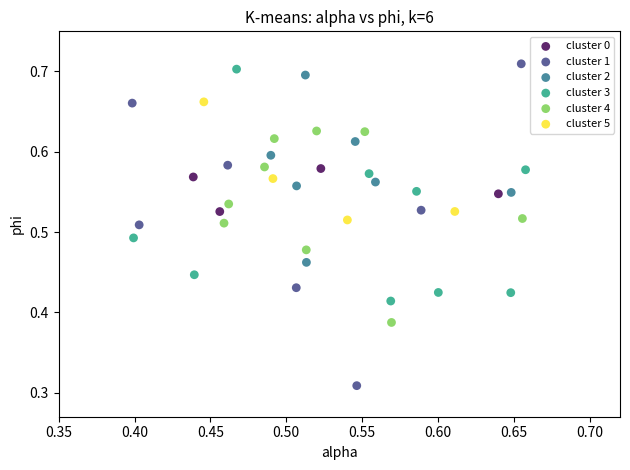

Which series has the largest Y range (max minus min)?

cluster 1